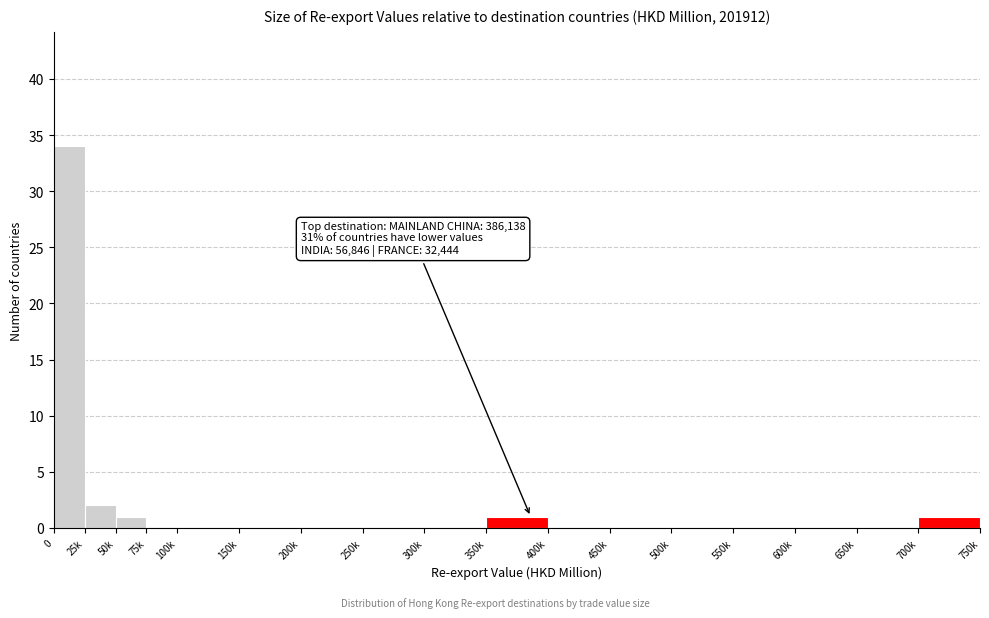

Reading right to left, what are all the values shown in this chart?

700k=1	650k=0	600k=0	550k=0	500k=0	450k=0	400k=0	350k=1	300k=0	250k=0	200k=0	150k=0	100k=0	75k=0	50k=1	25k=2	0=34